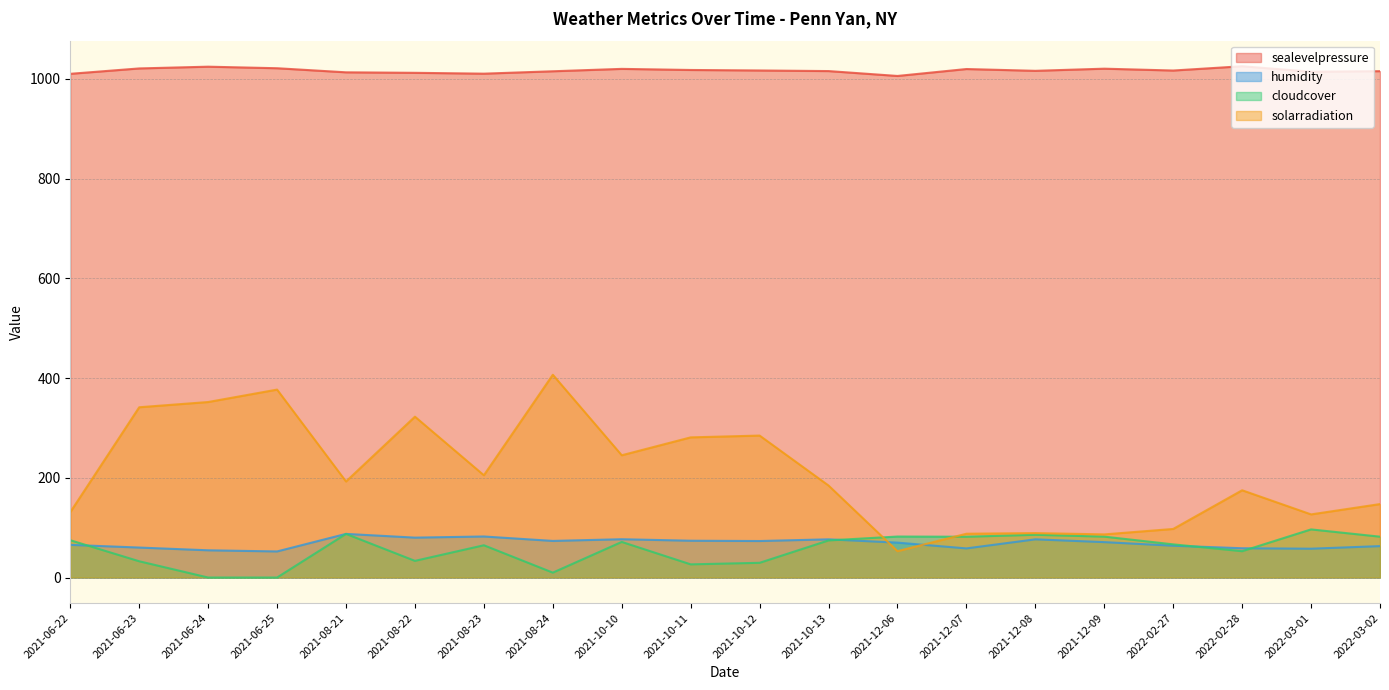

What are all the series names shown in the legend?

sealevelpressure, humidity, cloudcover, solarradiation